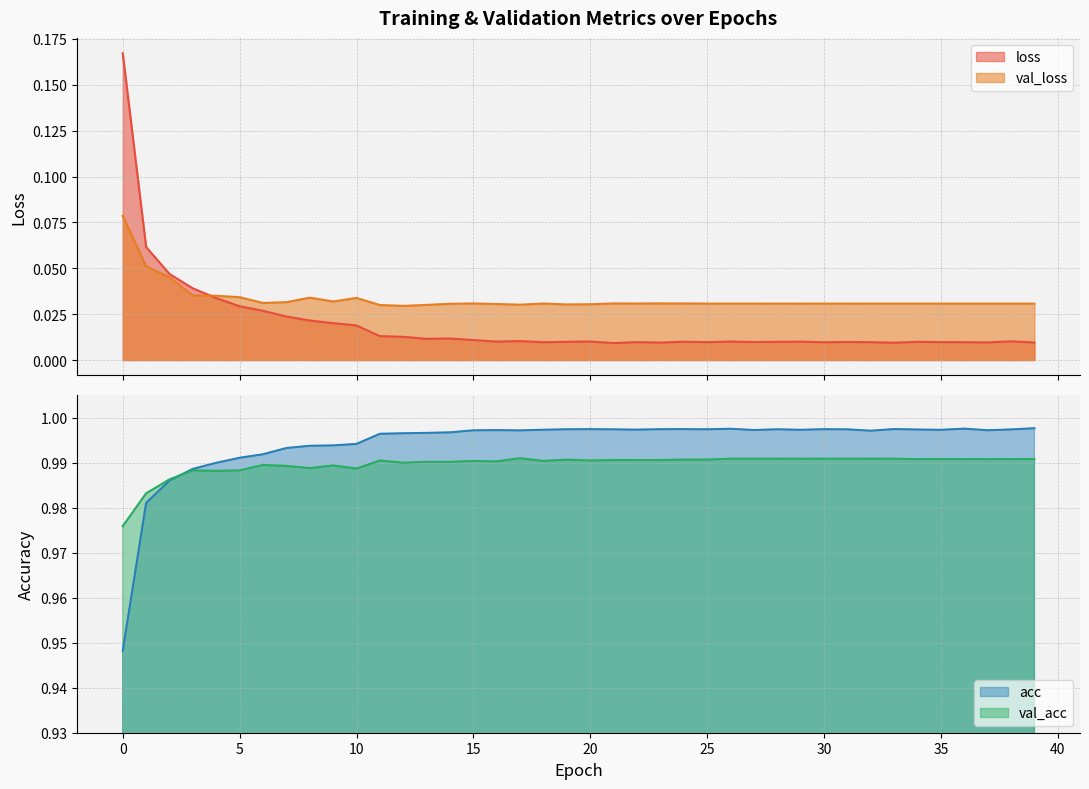

What is the value of the val_acc point at the 14th from the left?

1.0